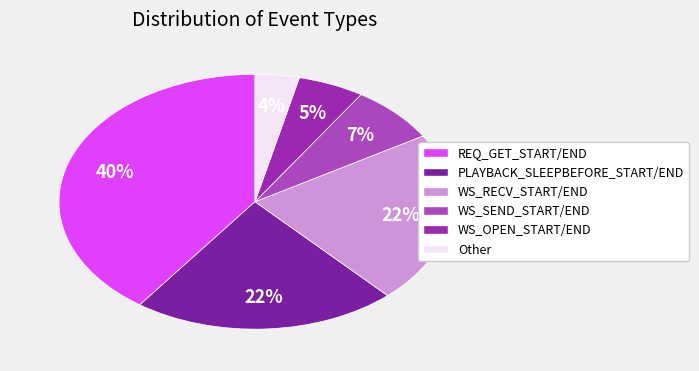

Rank the categories by value from highest to lowest.

REQ_GET_START/END, PLAYBACK_SLEEPBEFORE_START/END, WS_RECV_START/END, WS_SEND_START/END, WS_OPEN_START/END, Other